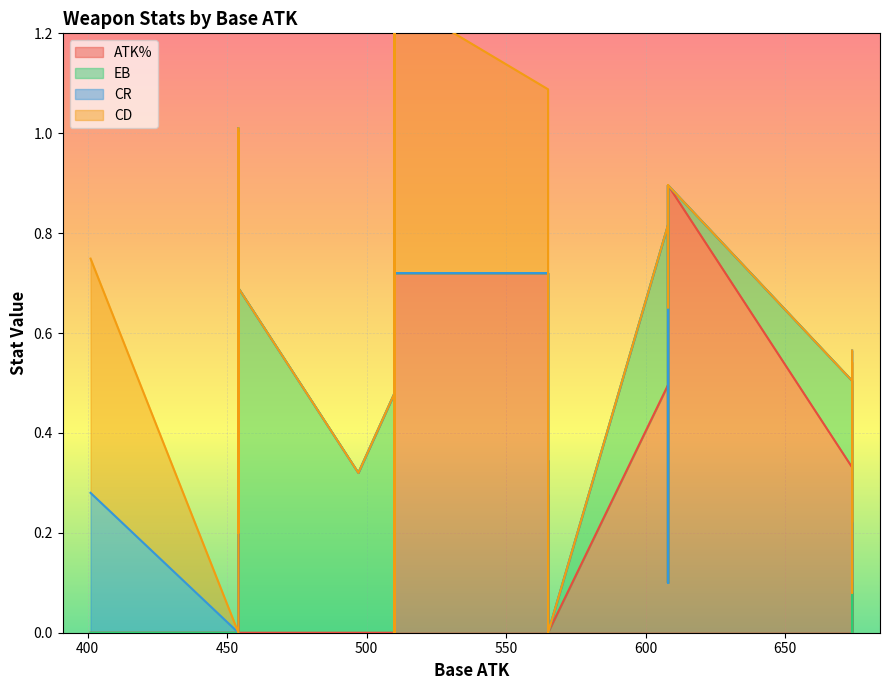

What are all the series names shown in the legend?

ATK%, EB, CR, CD